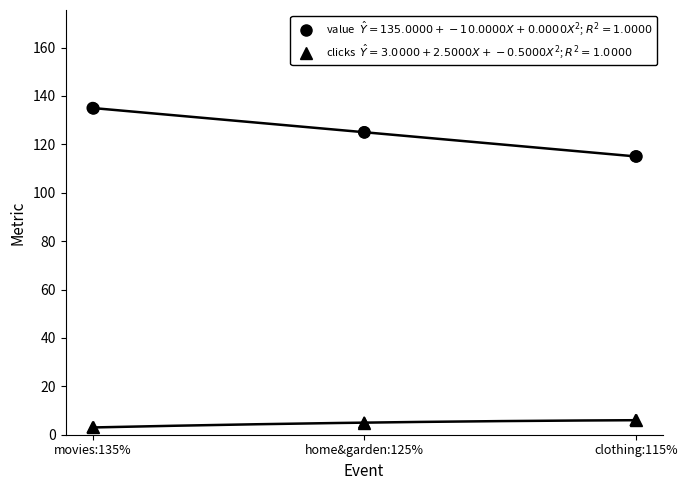

Which series has the largest total across all categories?

value